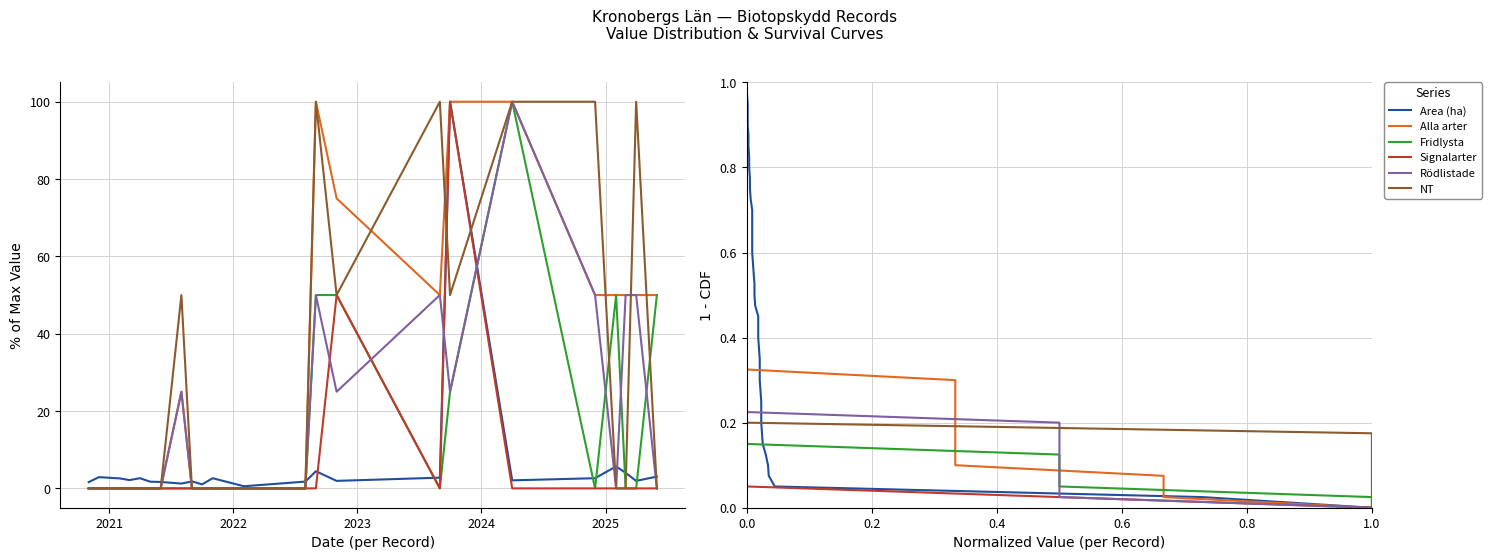

How many data points does each series have?

40